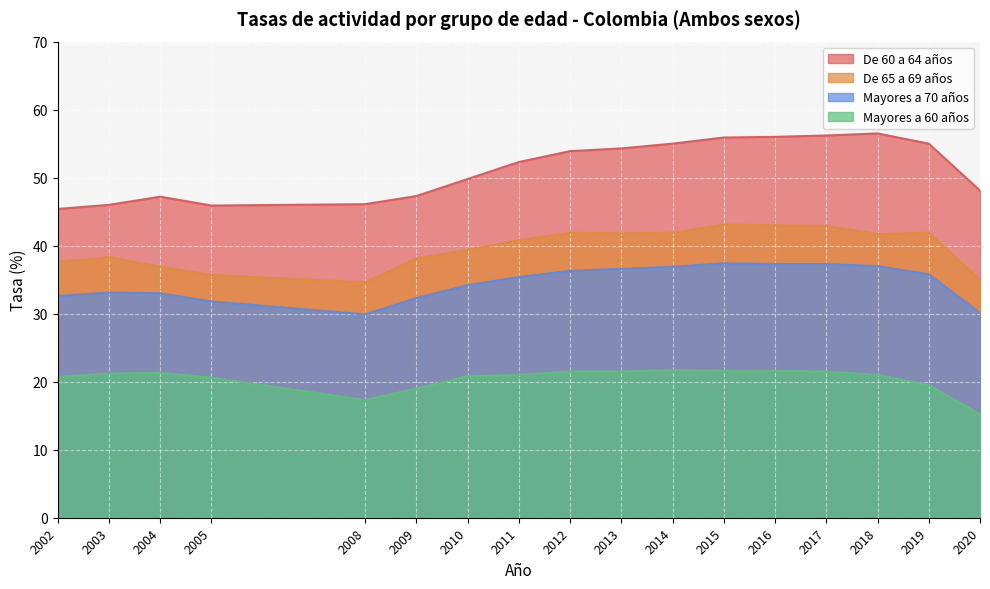

What is the difference between the highest and lowest values at 2005?

25.3